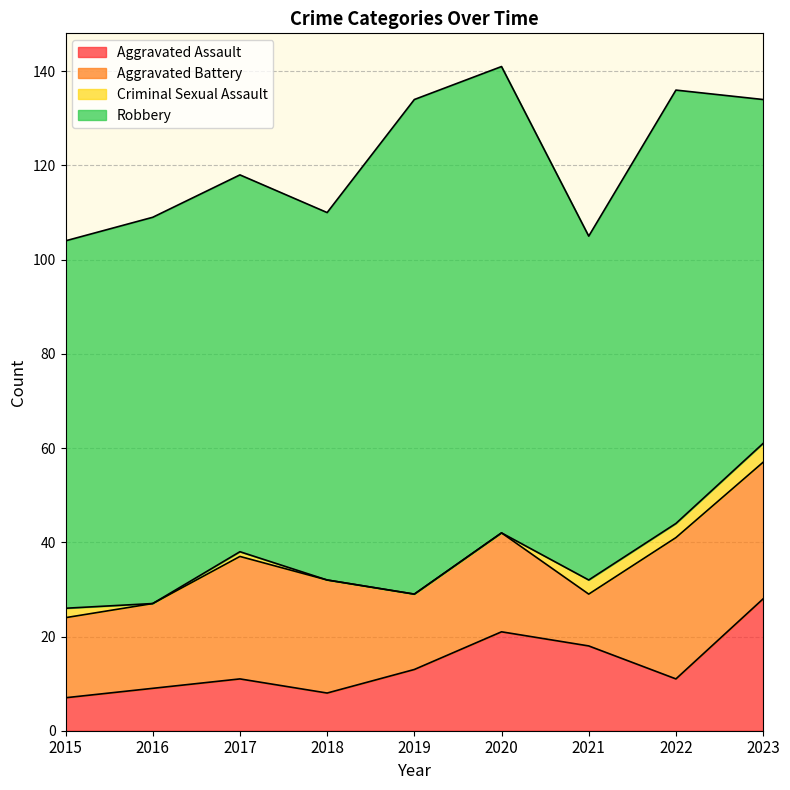

Reading left to right, list all the values displayed in this chart.

Aggravated Assault: 2015=7	2016=9	2017=11	2018=8	2019=13	2020=21	2021=18	2022=11	2023=28
Aggravated Battery: 2015=17	2016=18	2017=26	2018=24	2019=16	2020=21	2021=11	2022=30	2023=29
Criminal Sexual Assault: 2015=2	2016=0	2017=1	2018=0	2019=0	2020=0	2021=3	2022=3	2023=4
Robbery: 2015=78	2016=82	2017=80	2018=78	2019=105	2020=99	2021=73	2022=92	2023=73